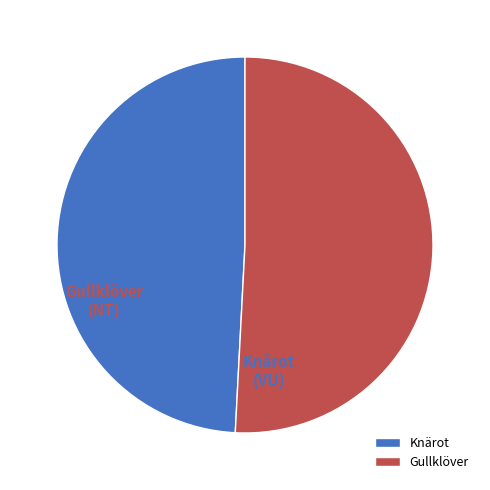

How many slices are in this pie chart?

2